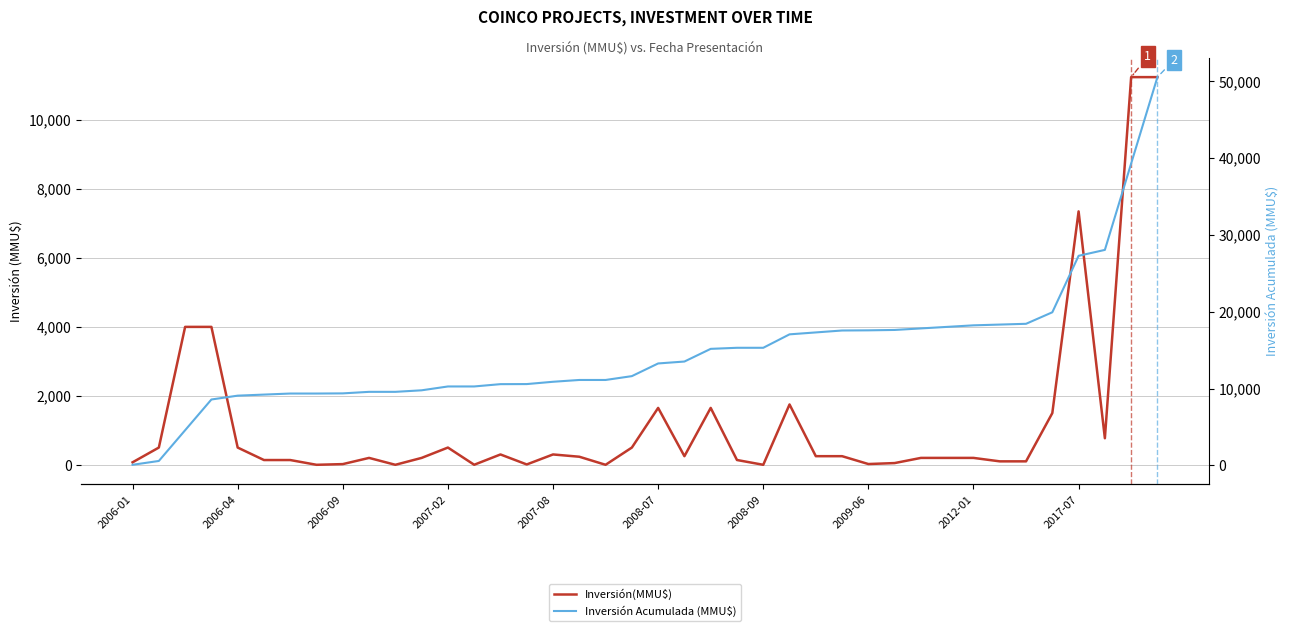

True or false: Inversión Acumulada (MMU$) and Inversión(MMU$) intersect in this chart.

False